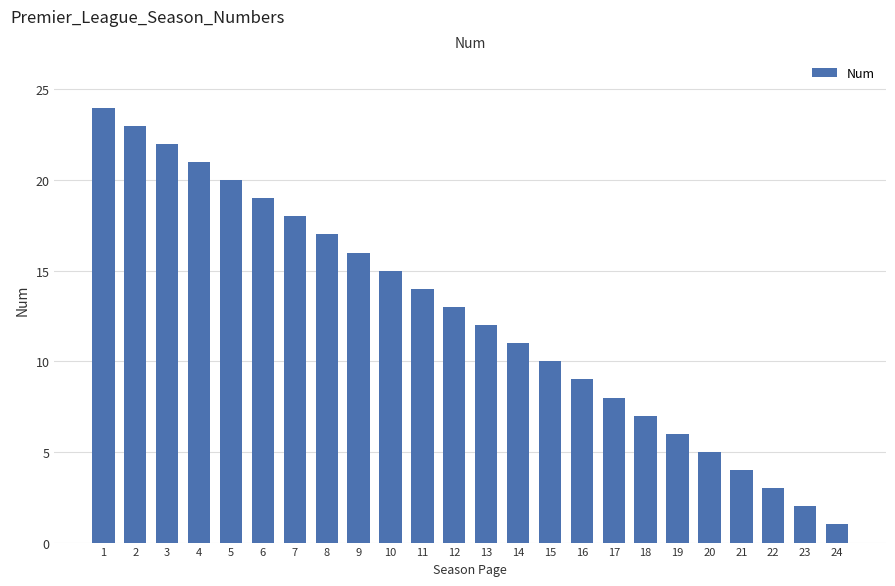

True or false: the data shows 7 at 9.

False